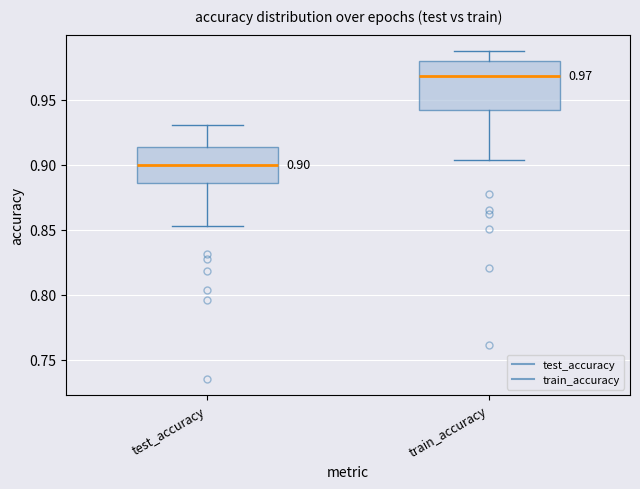

Comparing the boxes themselves (not the whiskers), which one is the tallest?

train_accuracy